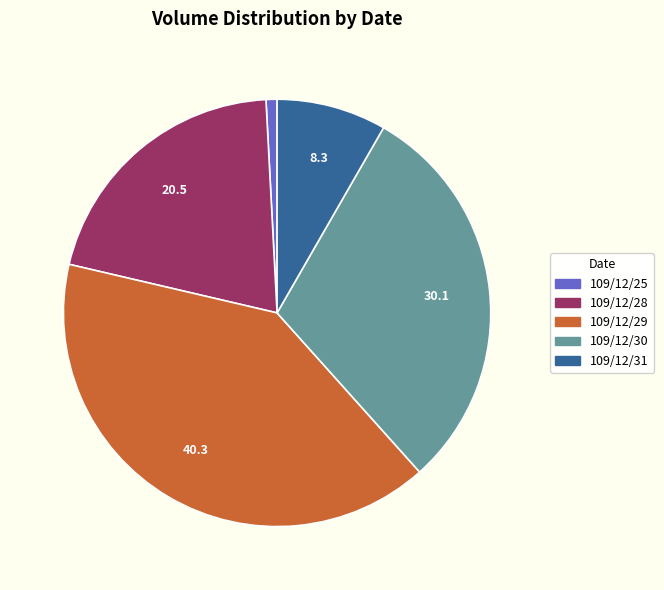

Do 109/12/28 and 109/12/31 together represent more than half of the pie?

No